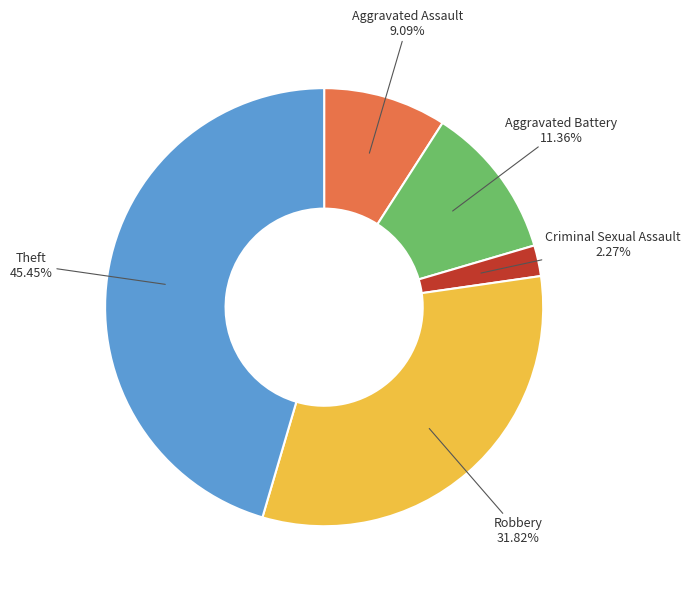

To the nearest percent, what is the average slice percentage?

20%